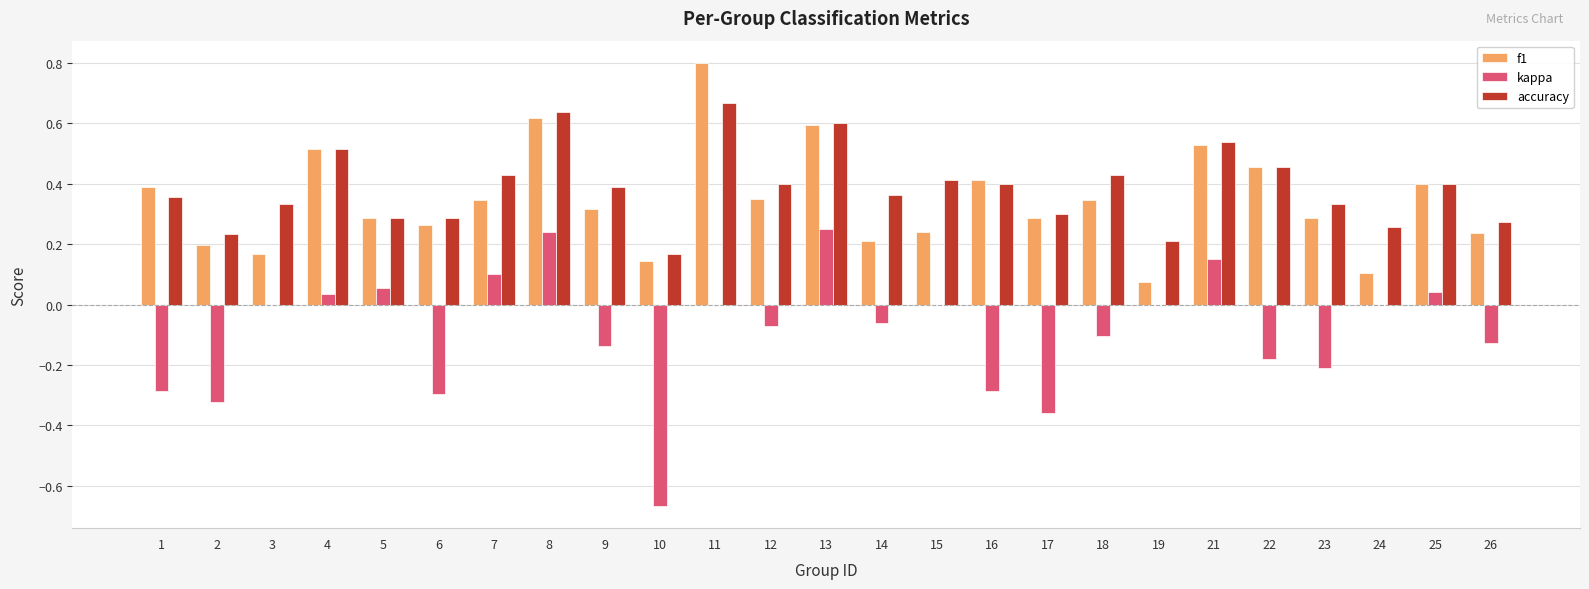

Are the bars grouped side by side (vs. stacked)?

Yes